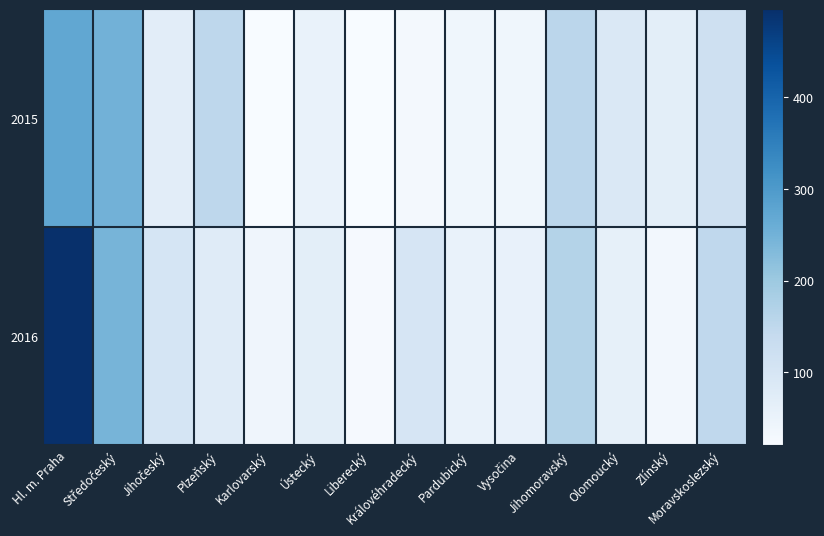

At how many categories does at least one series exceed 354?

1